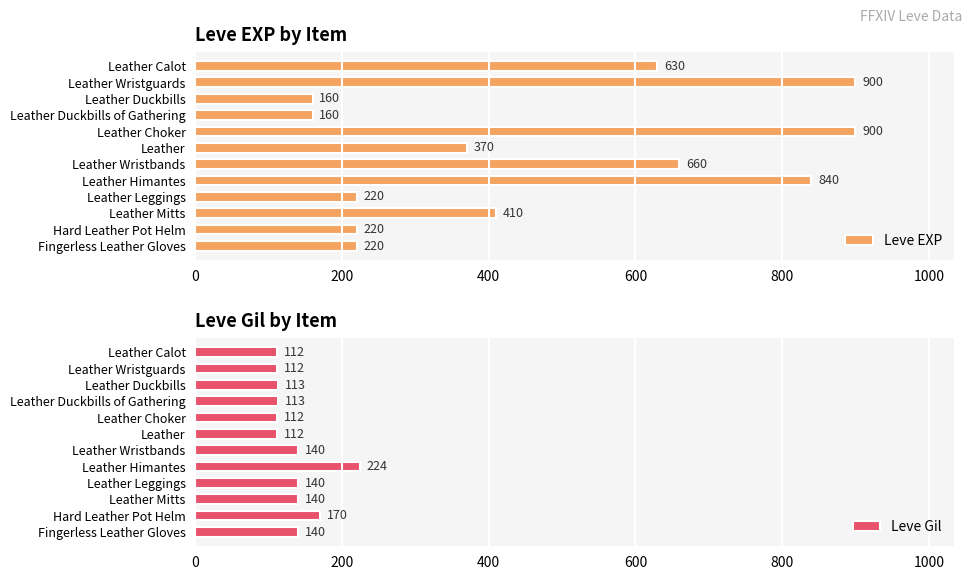

Is it true that Leve EXP equals 246 at Leather Mitts?

False